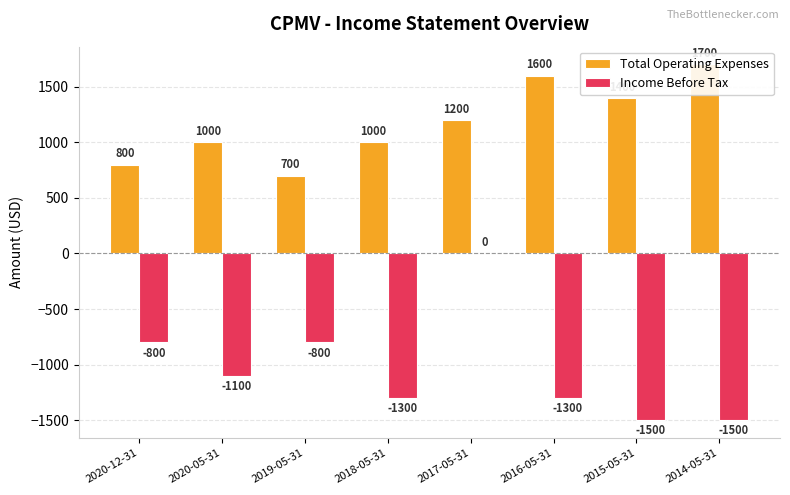

At which category is the sum across all series the highest?

2017-05-31